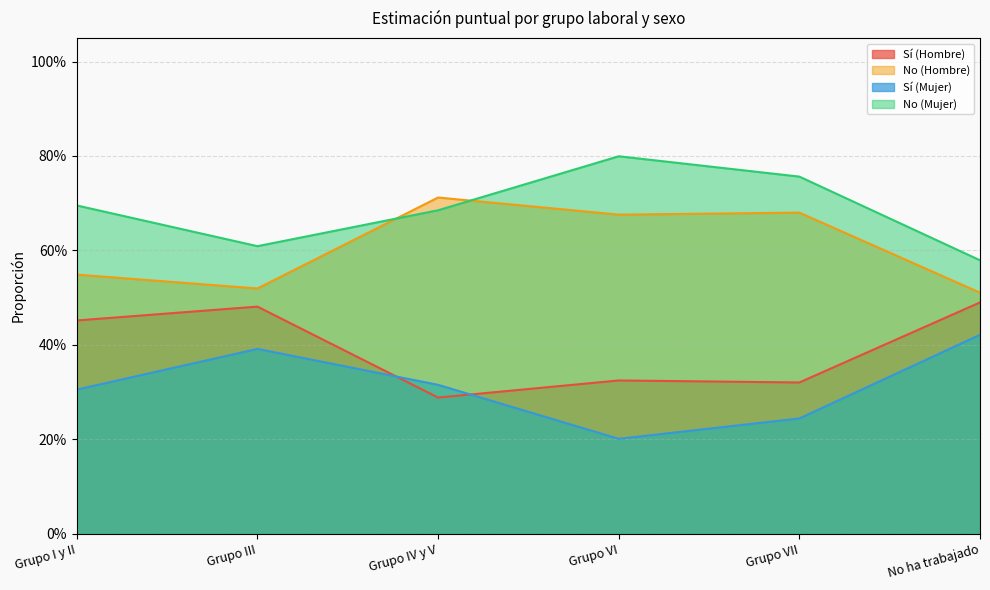

At how many categories does at least one series exceed 0?

6